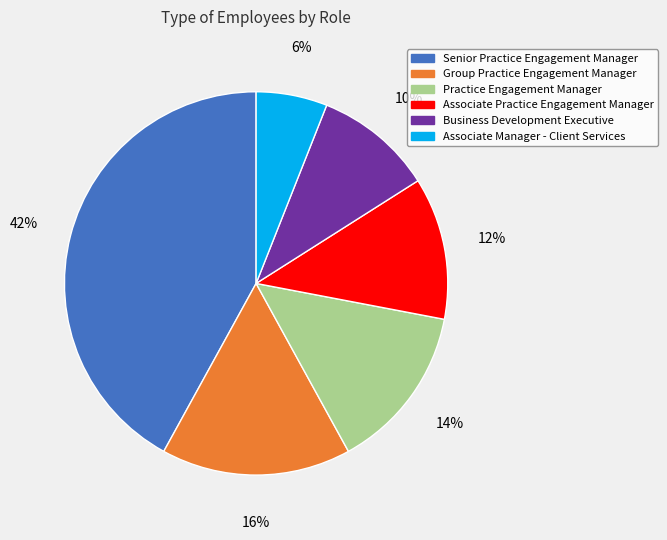

Which slice is the smallest?

Associate Manager - Client Services